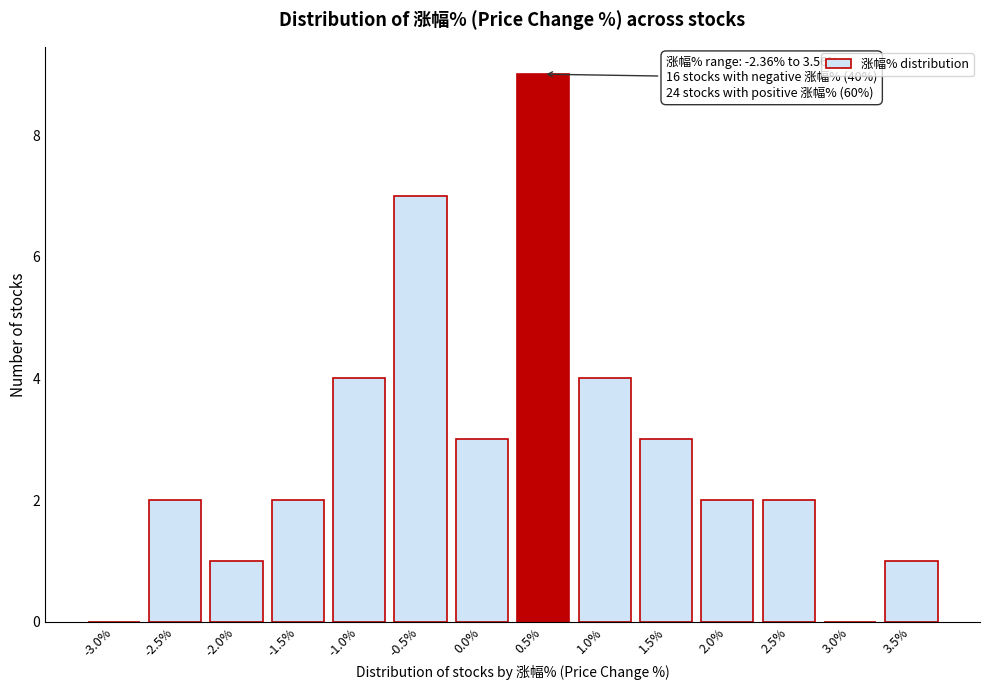

Reading left to right, what are all the values shown in this chart?

-3.0%=0	-2.5%=2	-2.0%=1	-1.5%=2	-1.0%=4	-0.5%=7	0.0%=3	0.5%=9	1.0%=4	1.5%=3	2.0%=2	2.5%=2	3.0%=0	3.5%=1